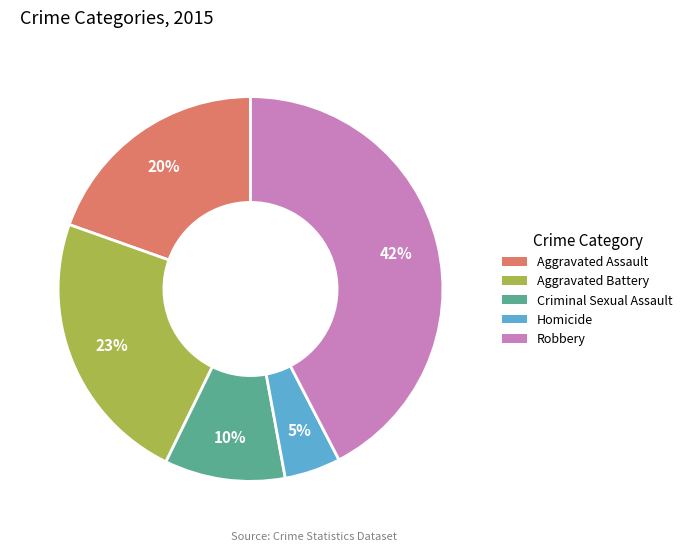

Rank the categories by value from highest to lowest.

Robbery, Aggravated Battery, Aggravated Assault, Criminal Sexual Assault, Homicide